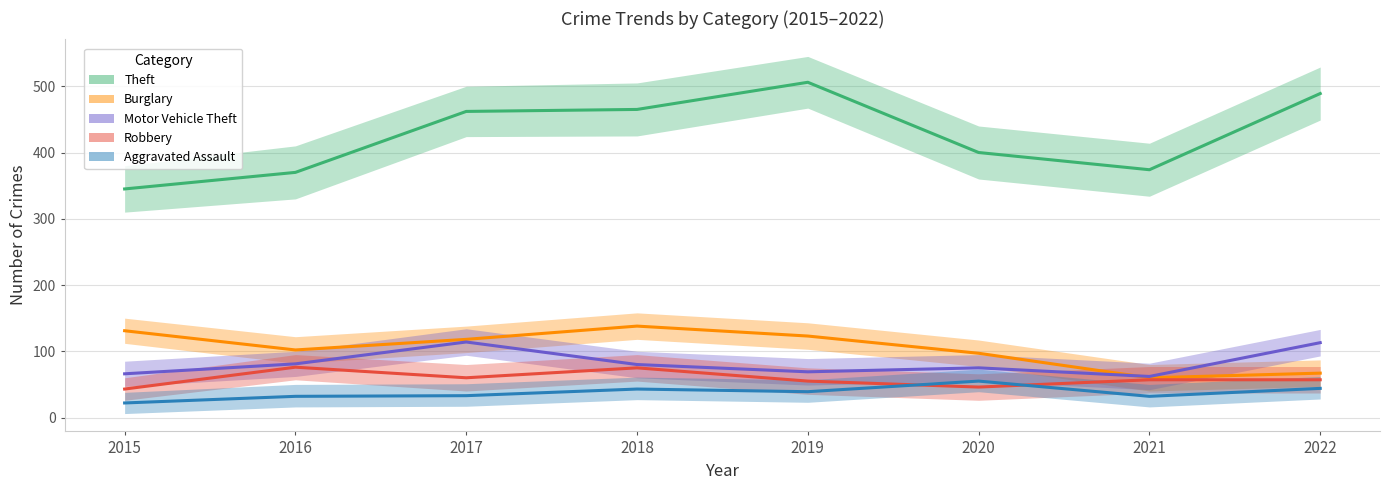

What is the difference between the maximum and minimum values in the Aggravated Assault series?

33